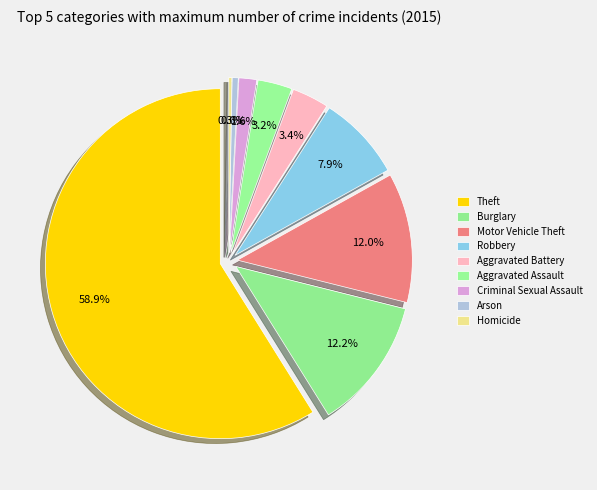

Rank the categories by value from lowest to highest.

Homicide, Arson, Criminal Sexual Assault, Aggravated Assault, Aggravated Battery, Robbery, Motor Vehicle Theft, Burglary, Theft